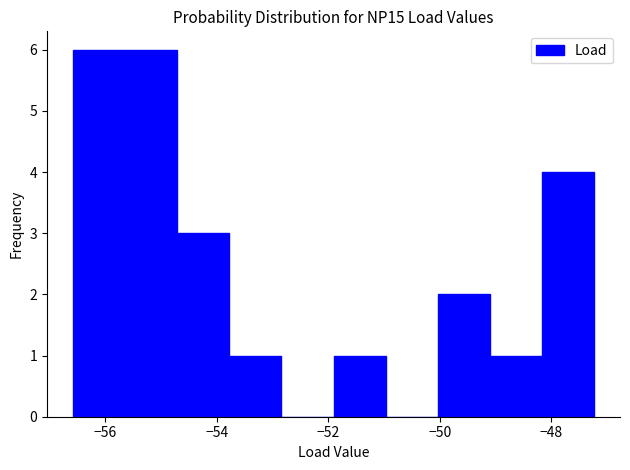

Reading left to right, transcribe this chart: for each bar, give the range it covers on the x-axis and its height. Neither the bar edges nor the heights are printed on the chart, so give them approximately, as read against the axes.

-56.6 to -55.6: 6
-55.6 to -54.8: 6
-54.8 to -53.8: 3
-53.8 to -52.8: 1
-52.8 to -52.0: 0
-52.0 to -51.0: 1
-51.0 to -50.0: 0
-50.0 to -49.0: 2
-49.0 to -48.2: 1
-48.2 to -47.2: 4